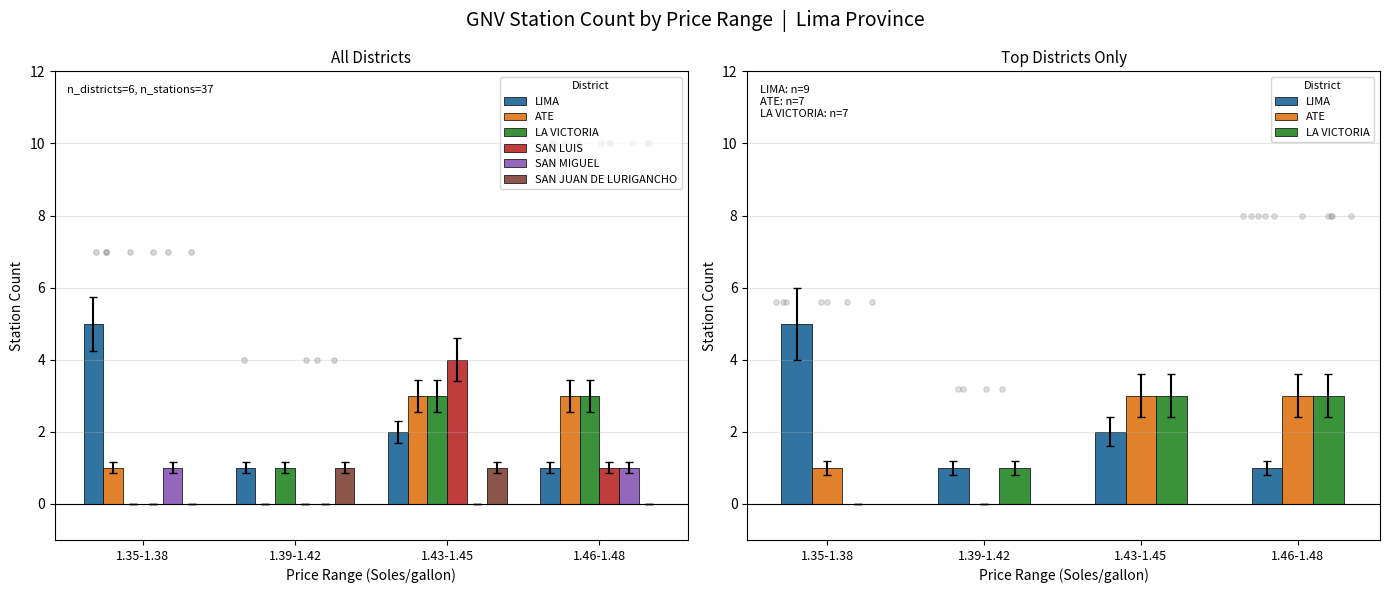

At which category is the sum across all series the highest?

1.43-1.45